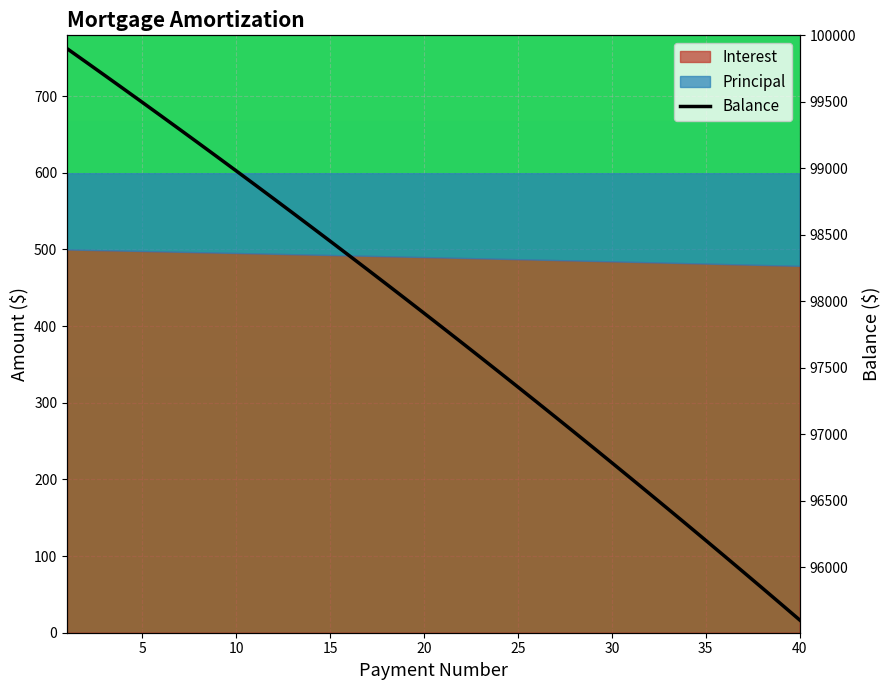

What is the difference between the second highest and second lowest values?

4075.5